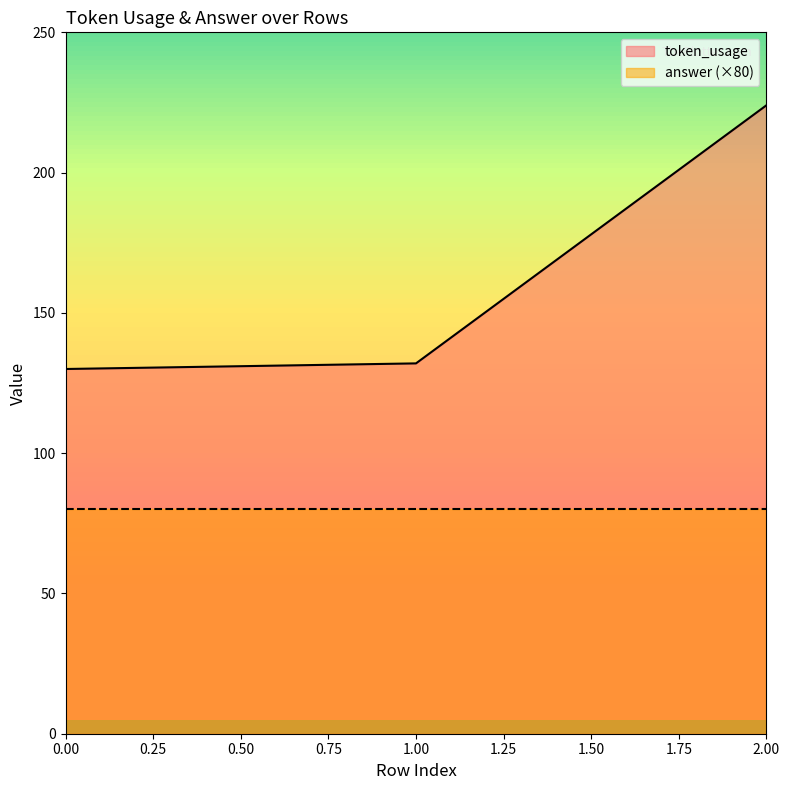

Rank the categories by value from lowest to highest.

0, 1, 2